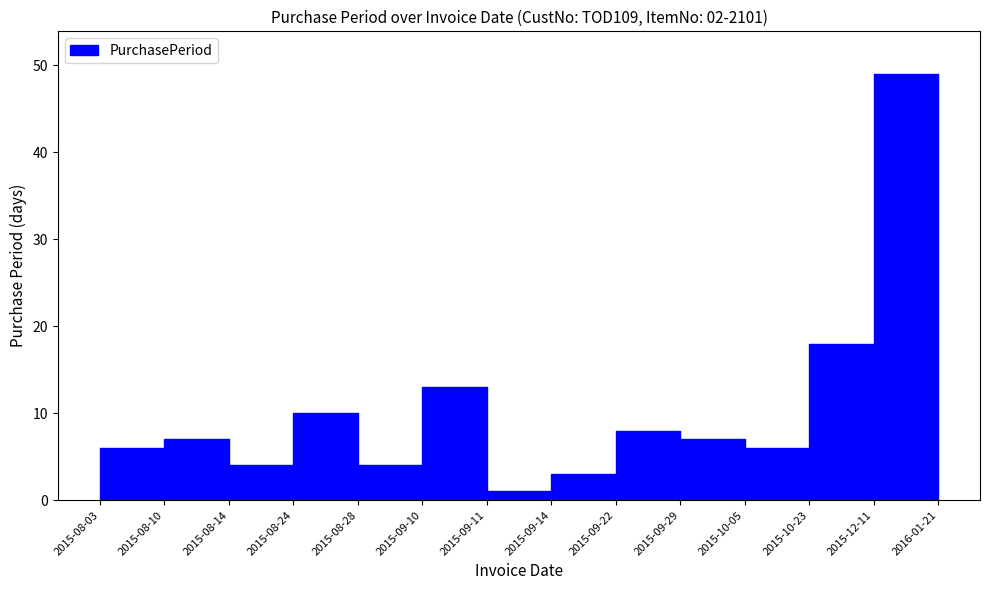

Is it true that the value at 2015-08-14 is 3?

False